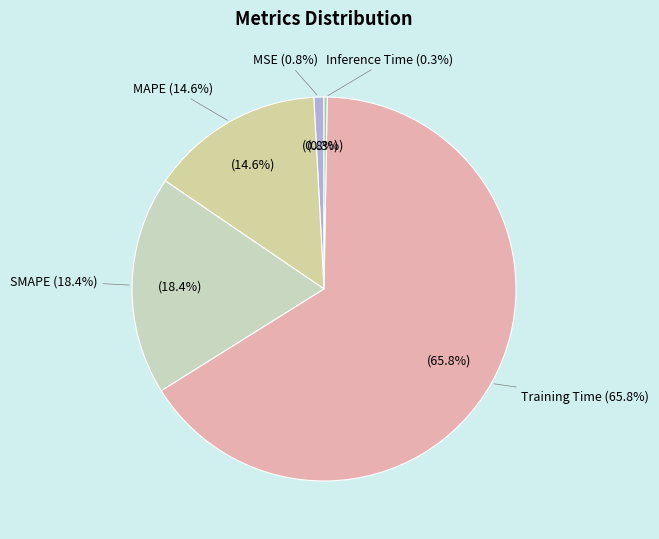

What is the majority slice?

Training Time